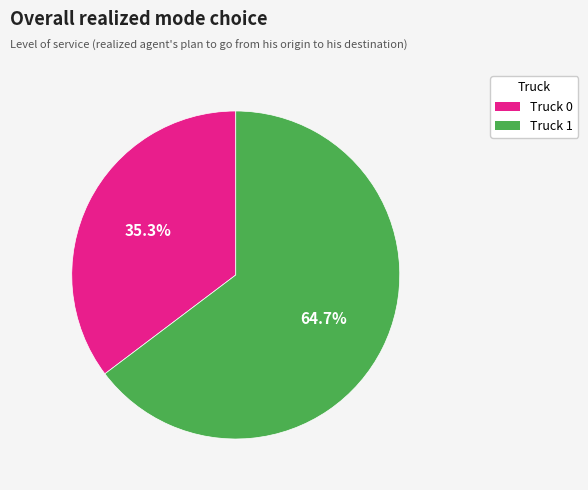

What is the majority slice?

Truck 1